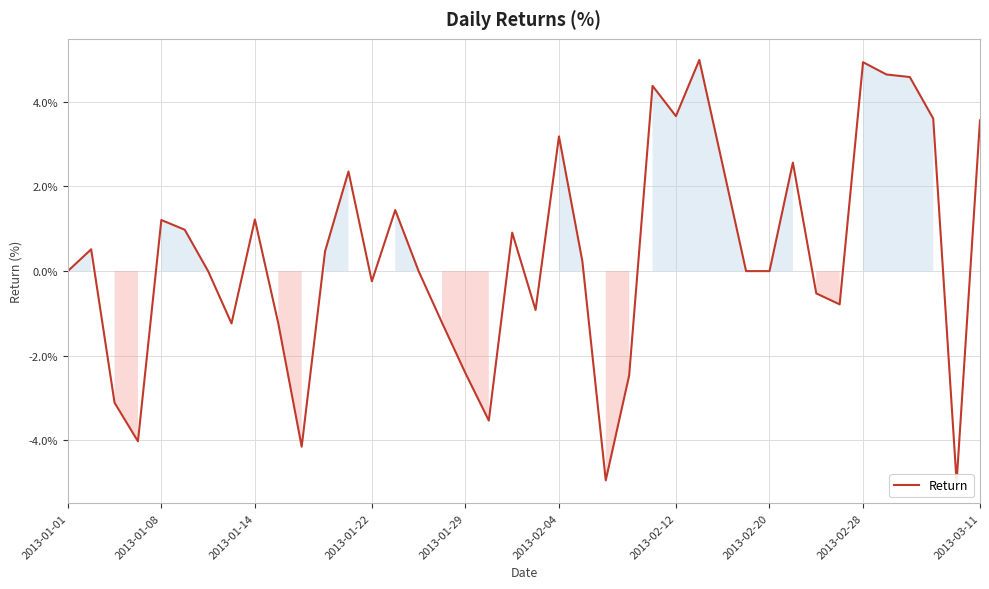

What position from the right is 38?

2